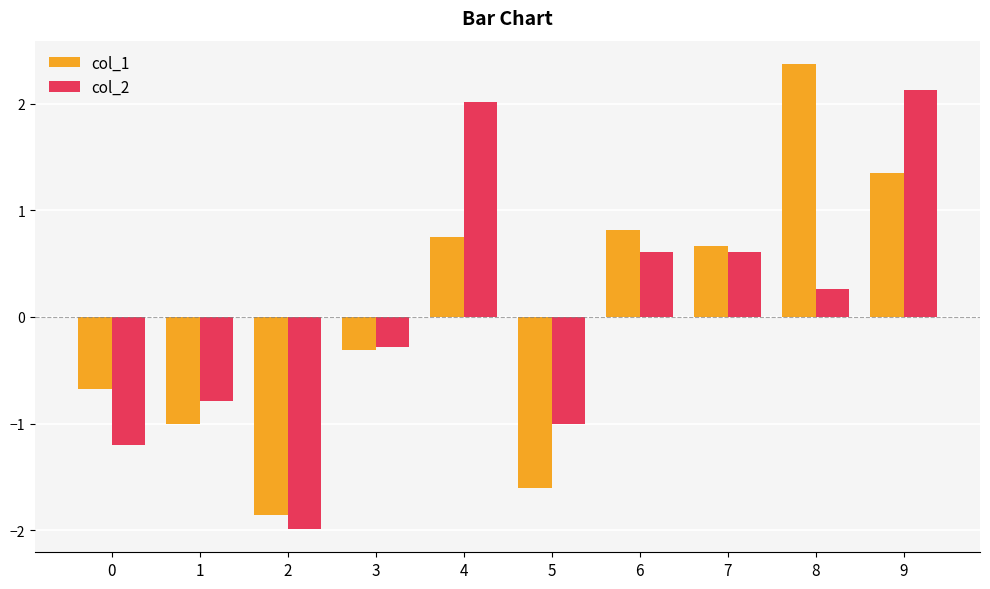

How many groups of bars are there?

10